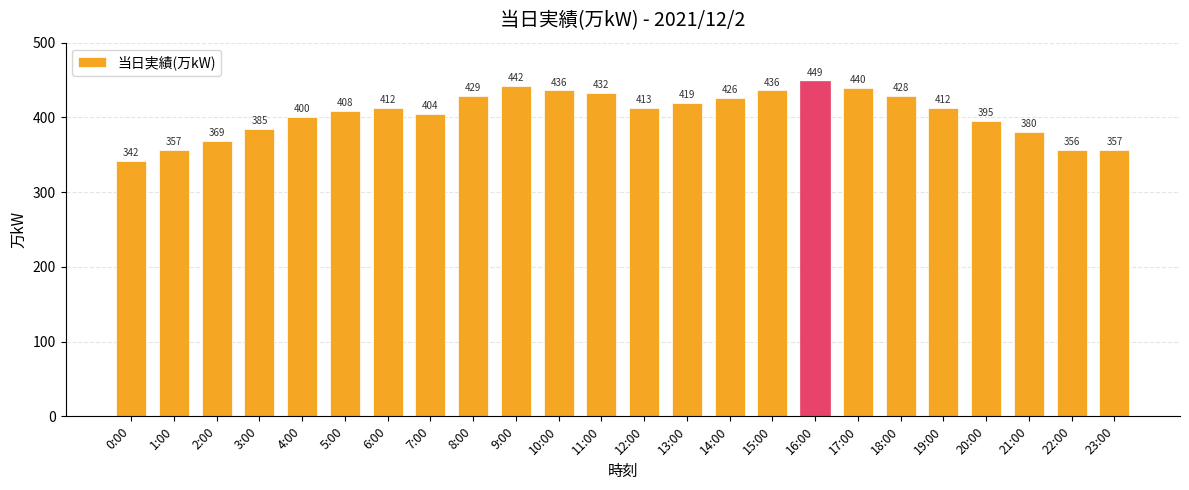

How many bars are there in total?

24